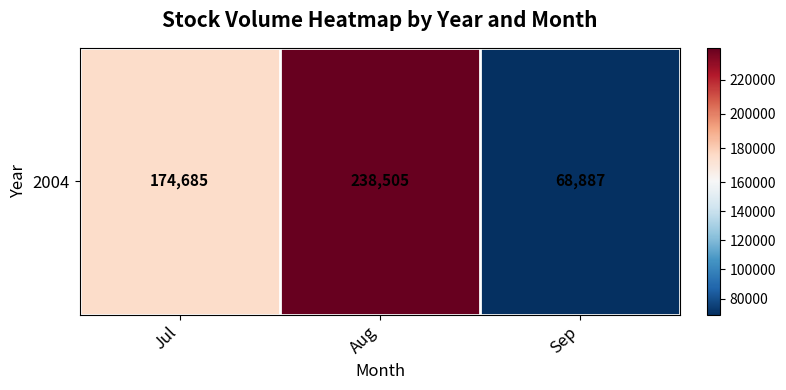

At which label does the data first exceed 174685?

Aug